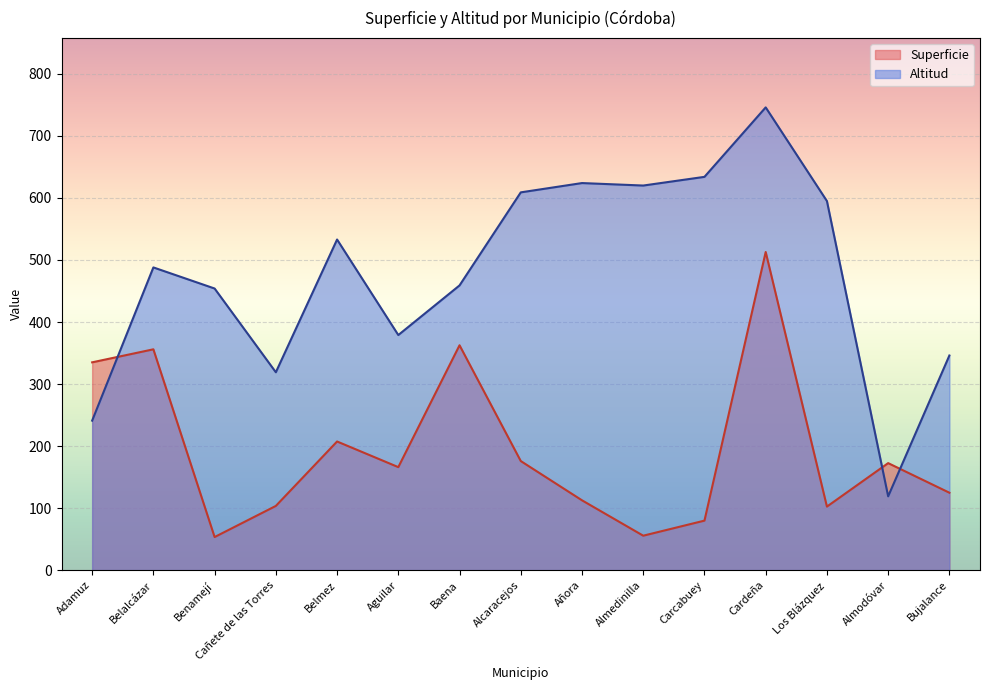

What is the minimum value shown in the chart?

53.4